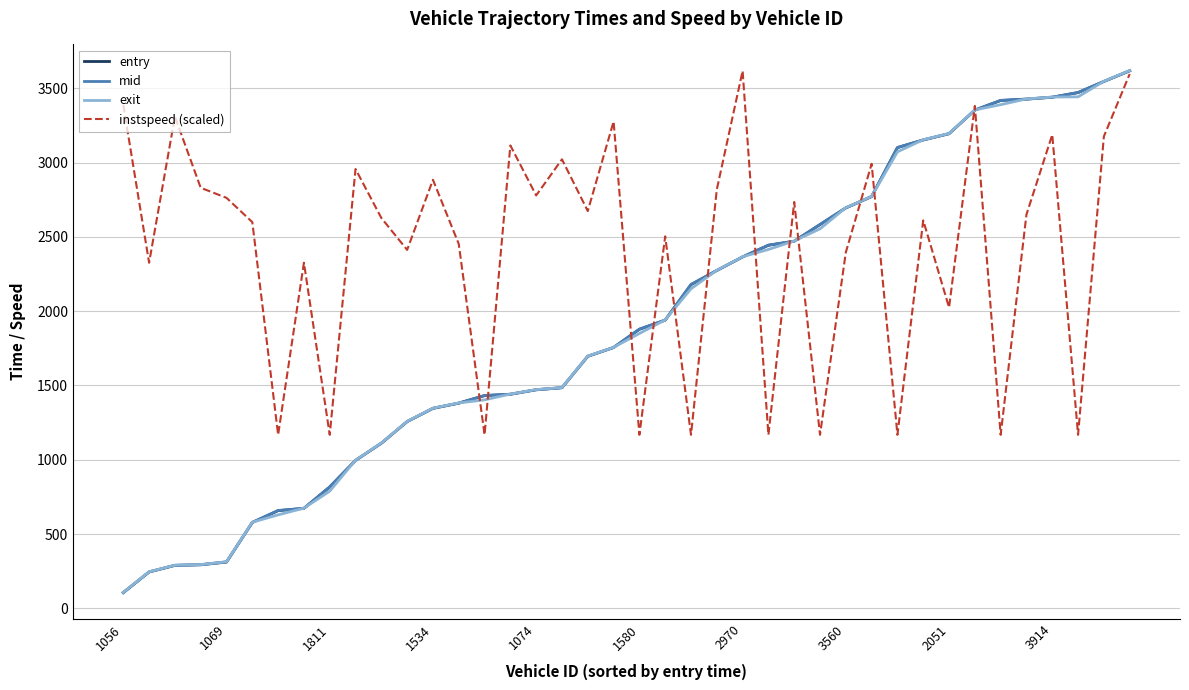

What is the greatest value displayed?

3619.1